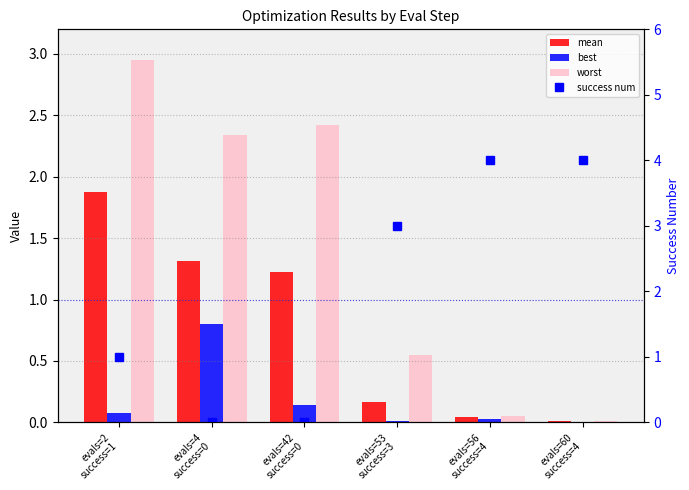

The success num series shows 1.3 at evals=60
success=4. True or false?

False